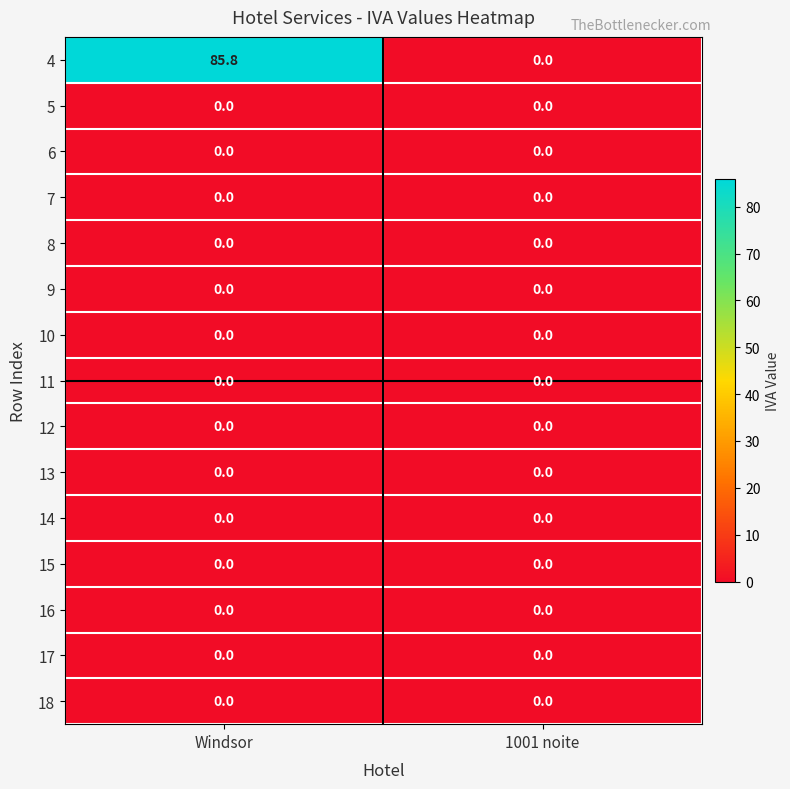

Which label corresponds to the largest value in the chart?

Windsor